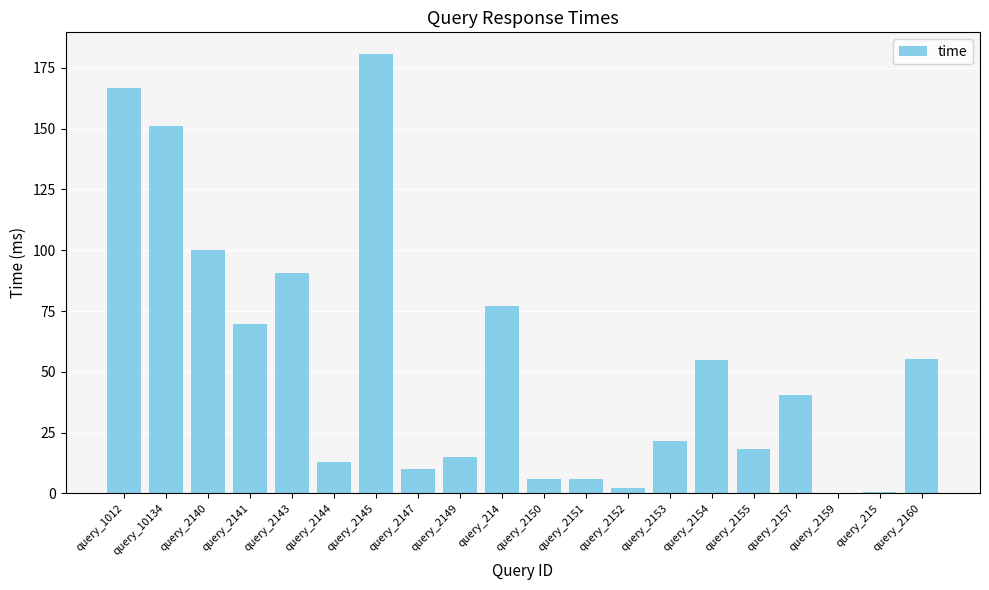

At which label is the value closest to 90?

query_2143